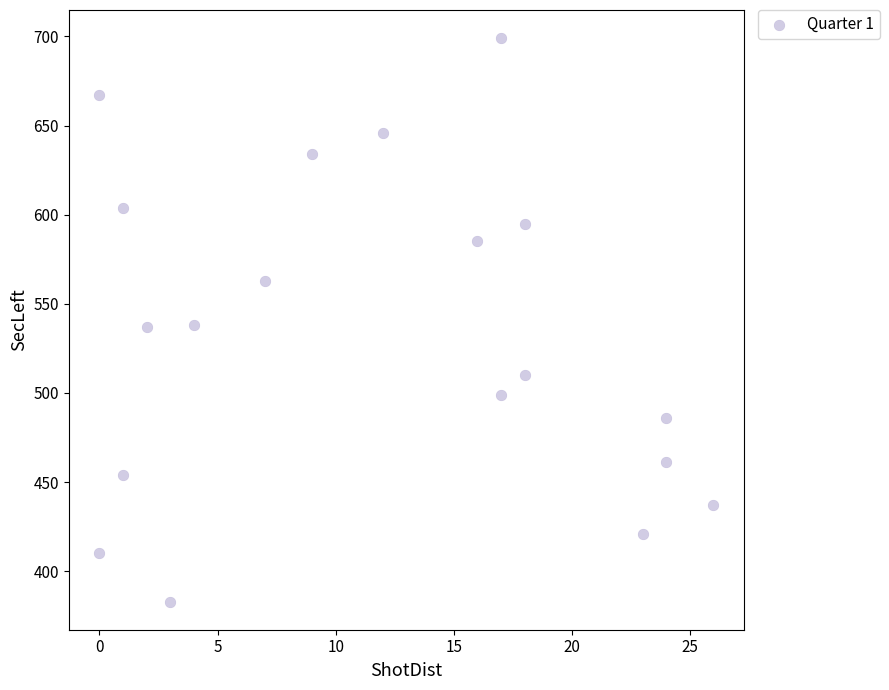

What is the range of Y values (max minus min)?

316